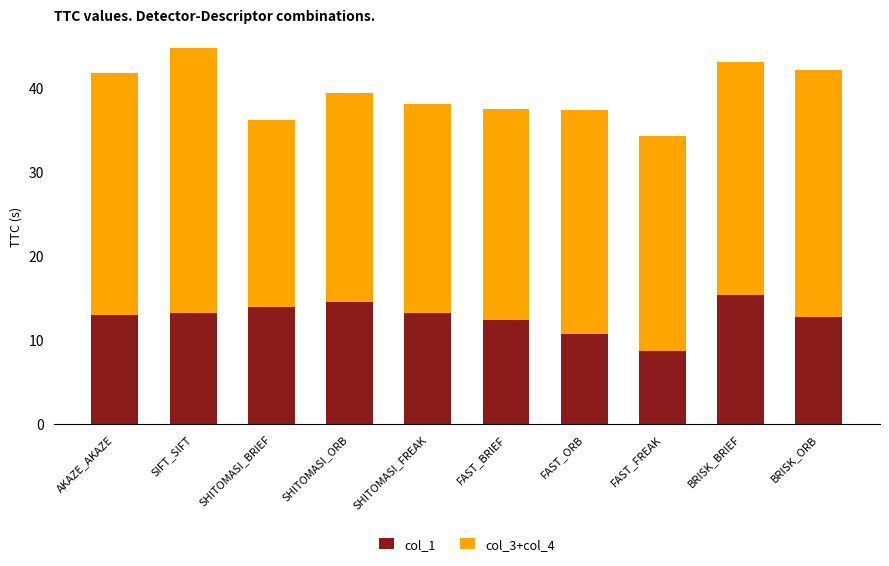

What is the total value across all series at FAST_ORB?

37.4